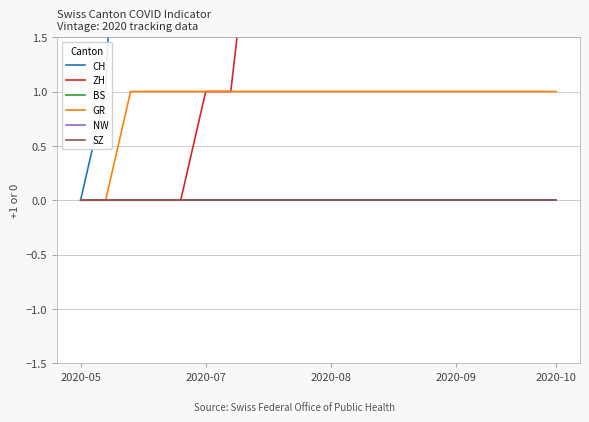

Reading right to left, list all the values displayed in this chart.

CH: 16	16	16	16	16	16	16	16	16	16	16	16	16	14	13	12	9	6	1	0
ZH: 3	3	3	3	3	3	3	3	3	3	3	3	3	1	1	0	0	0	0	0
BS: 0	0	0	0	0	0	0	0	0	0	0	0	0	0	0	0	0	0	0	0
GR: 1	1	1	1	1	1	1	1	1	1	1	1	1	1	1	1	1	1	0	0
NW: 0	0	0	0	0	0	0	0	0	0	0	0	0	0	0	0	0	0	0	0
SZ: 0	0	0	0	0	0	0	0	0	0	0	0	0	0	0	0	0	0	0	0